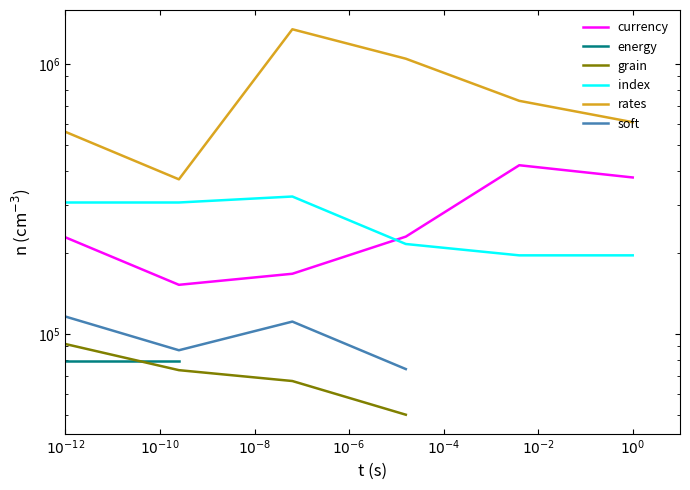

Is this an area chart (filled region under the line)?

No